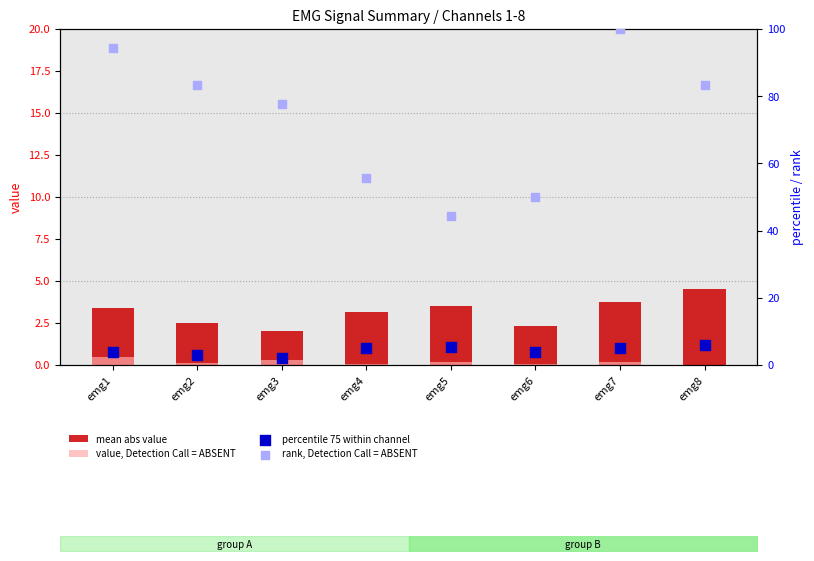

Which series contains the highest Y value?

rank, Detection Call = ABSENT